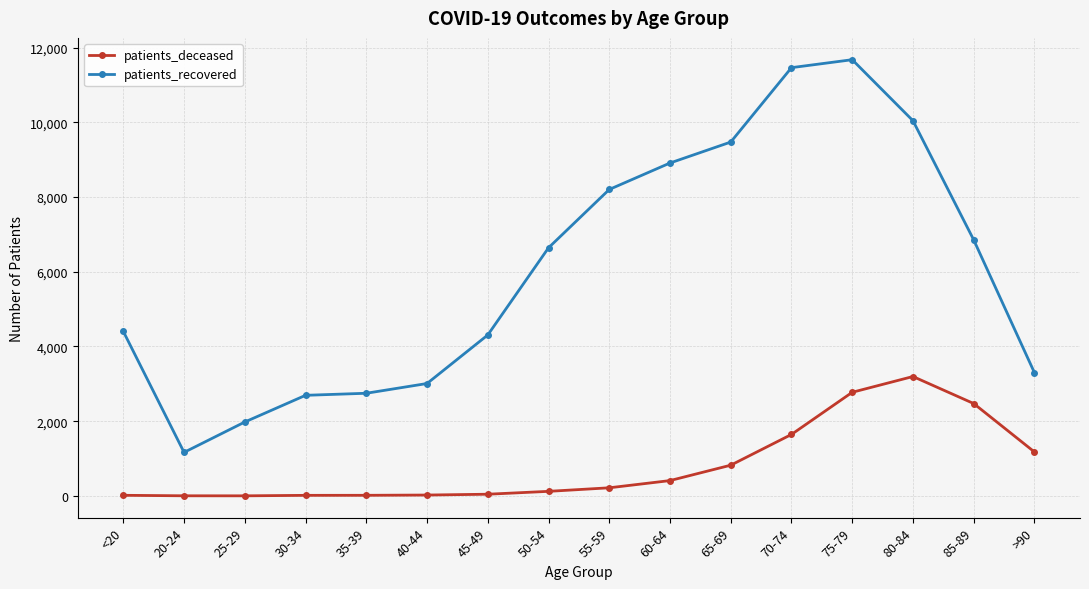

At which label does patients_recovered reach its minimum?

20-24